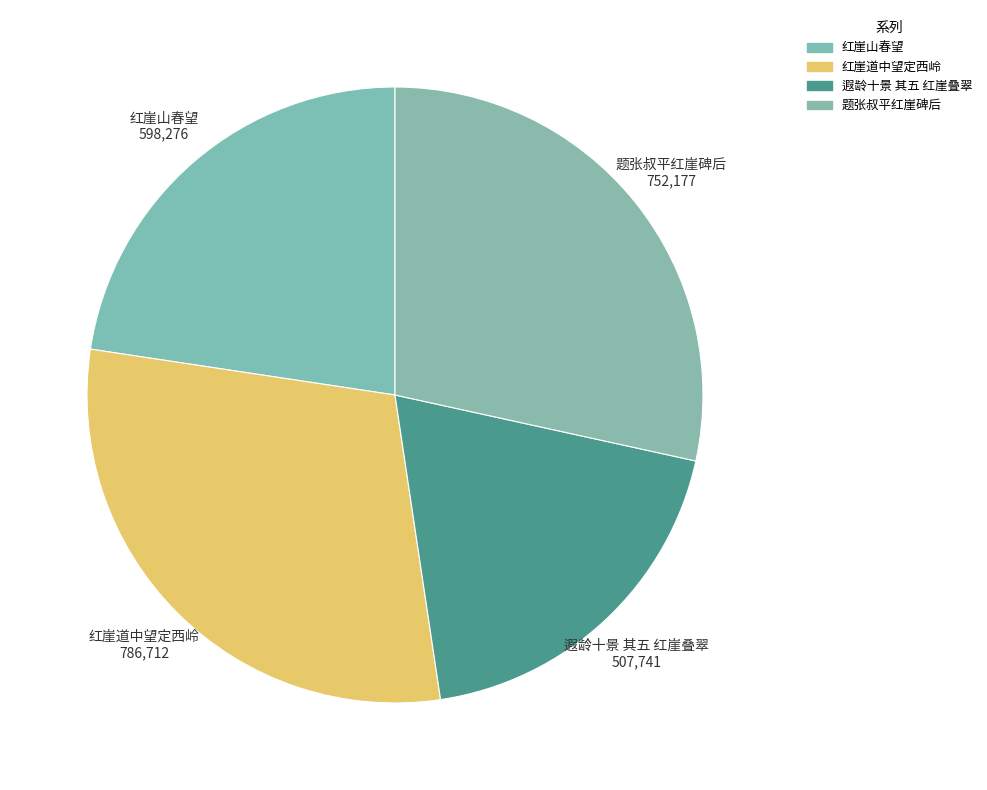

The 题张叔平红崖碑后 slice represents 34% of the pie. True or false?

False